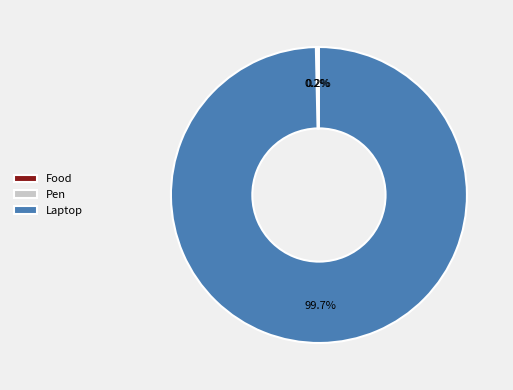

Which slice represents more than half of the pie?

Laptop